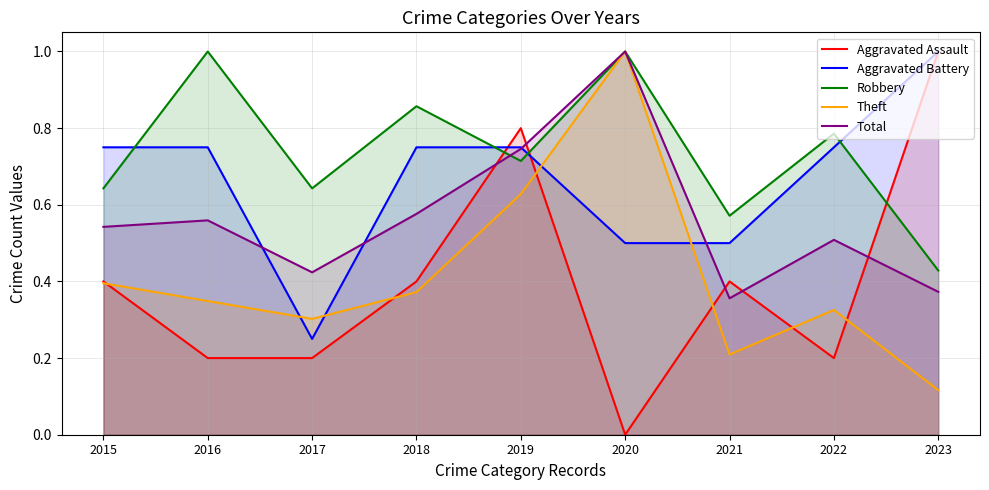

At which category is the sum across all series the highest?

2019